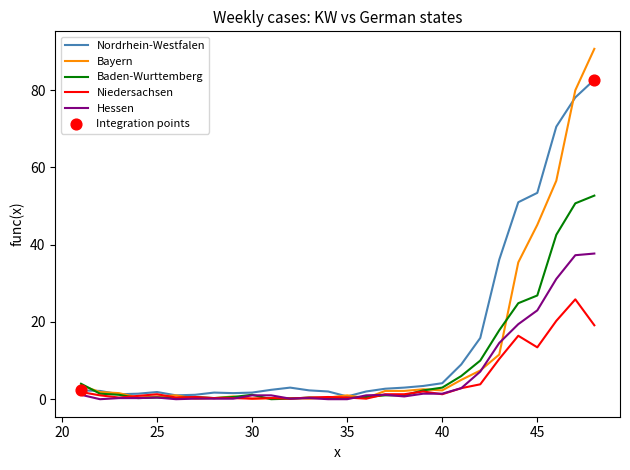

Which series has the largest range (max minus min)?

Bayern